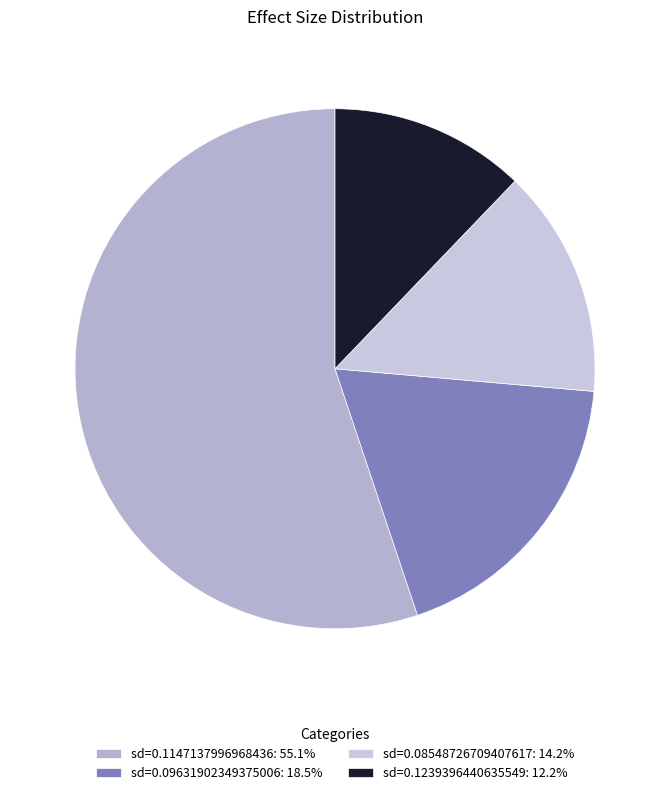

To the nearest percent, what is the average slice percentage?

25%